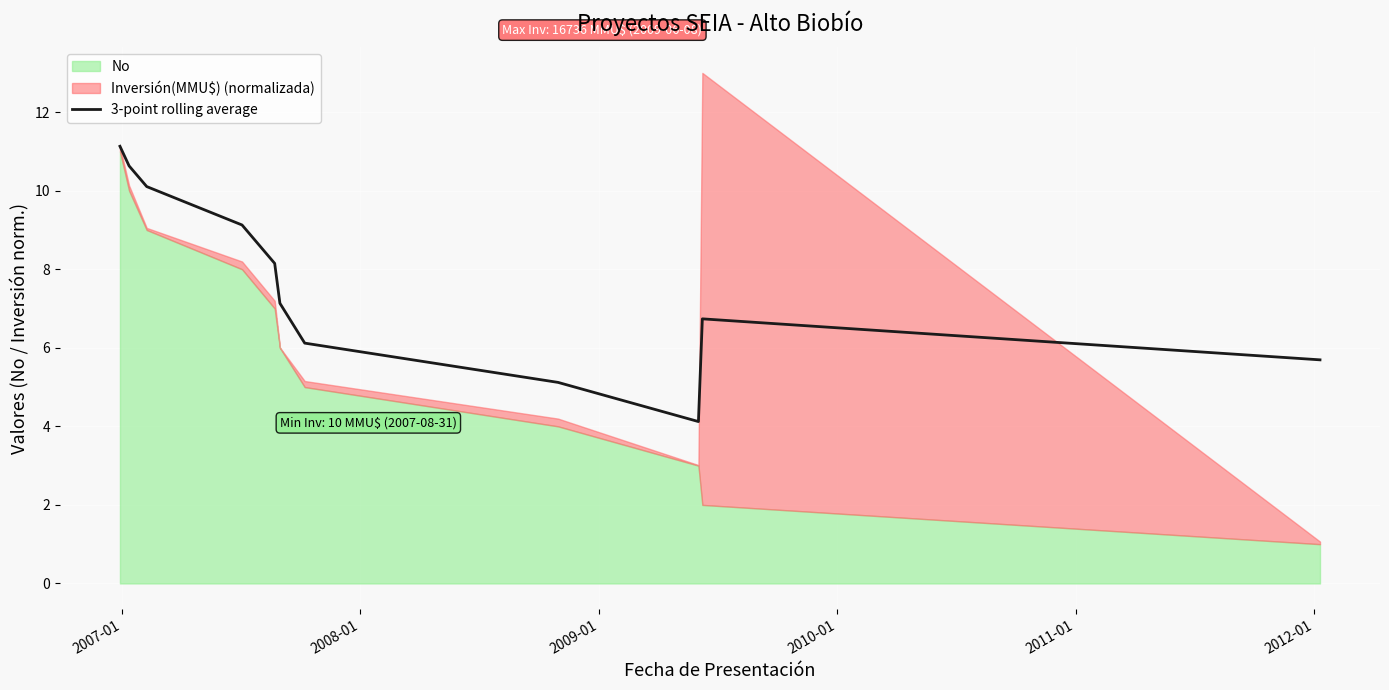

Reading left to right, what are all the values shown in this chart?

11.1	10.6	10.1	9.1	8.1	7.1	6.1	5.1	4.1	6.7	5.7